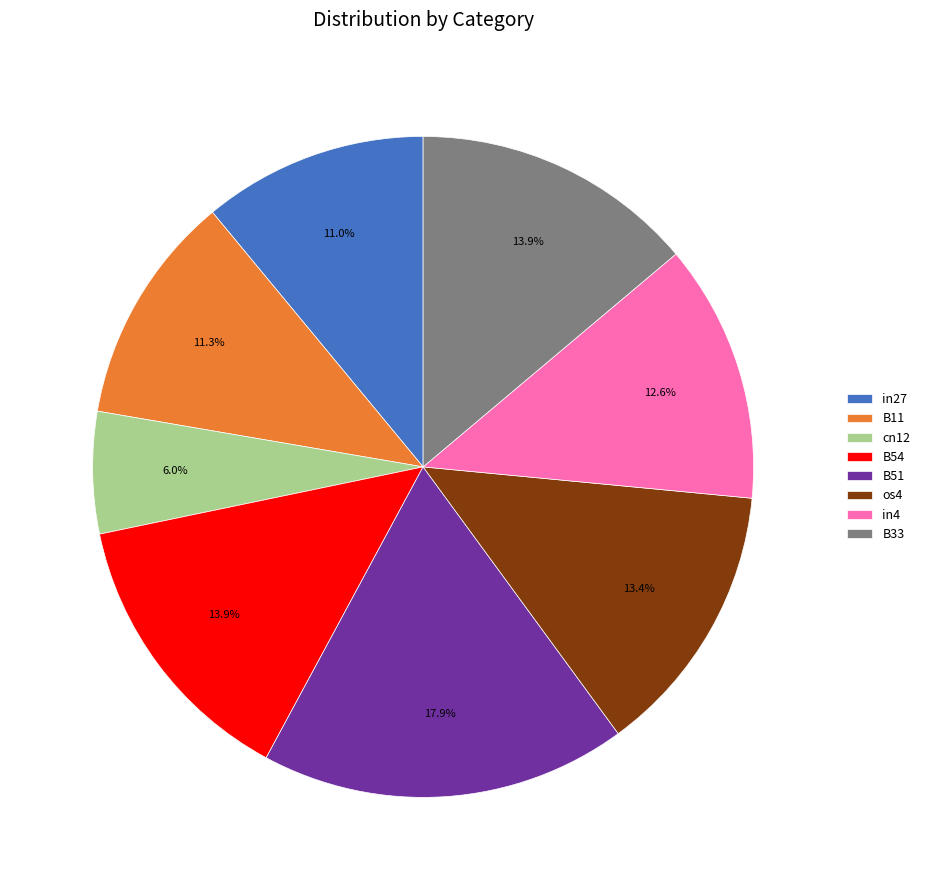

True or false: B51 accounts for 18% of the total.

True